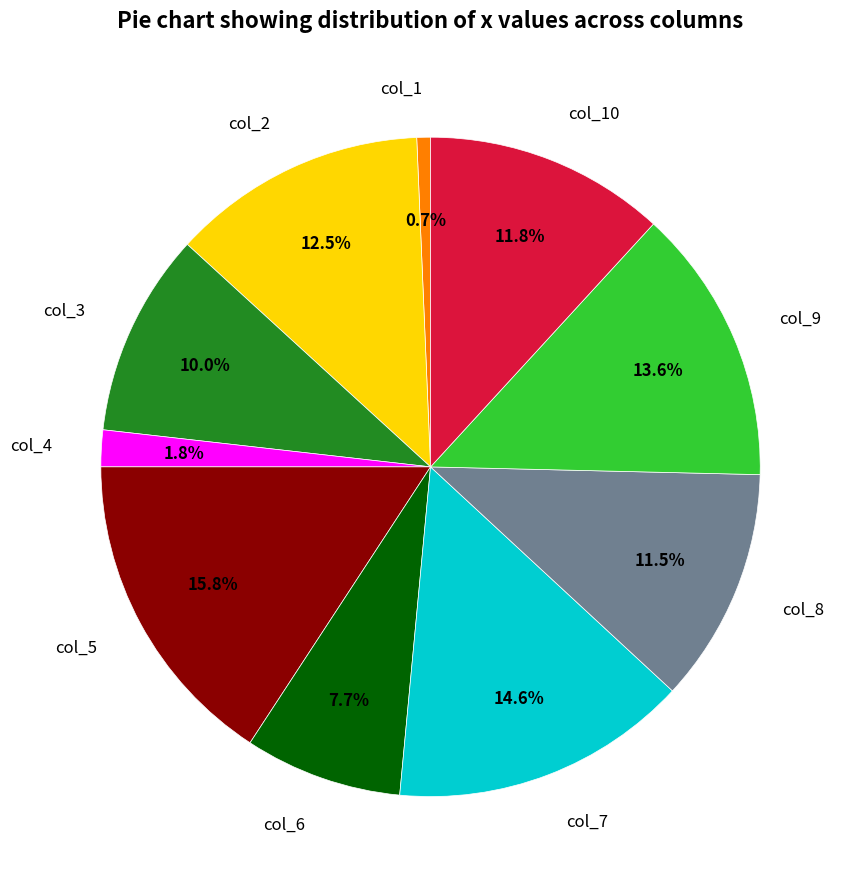

Do col_7 and col_8 together represent more than half of the pie?

No